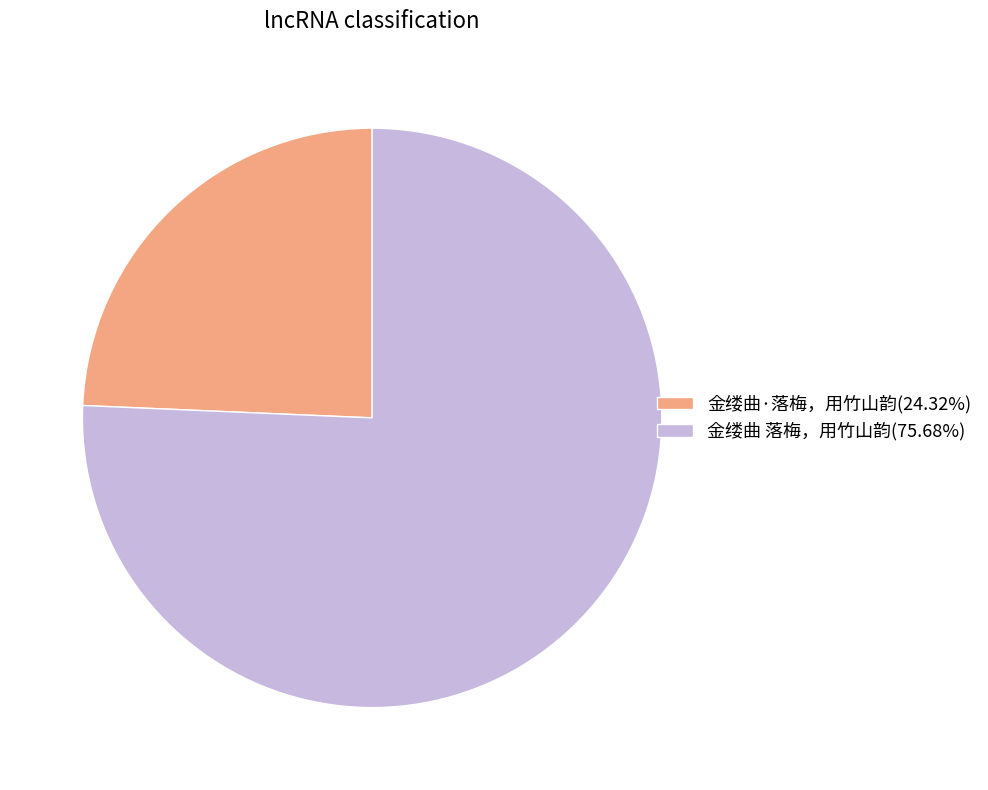

How many segments does this pie chart have?

2